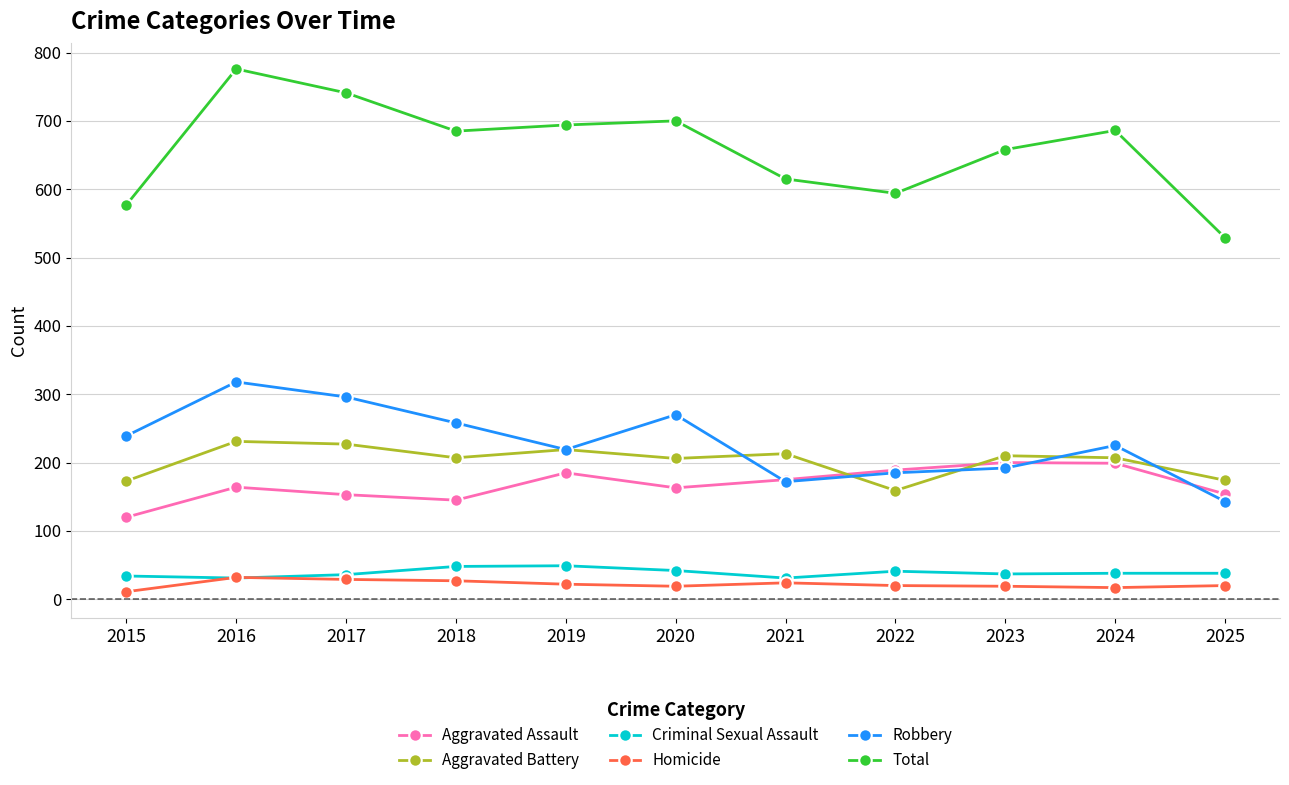

How many lines are shown in the chart?

6